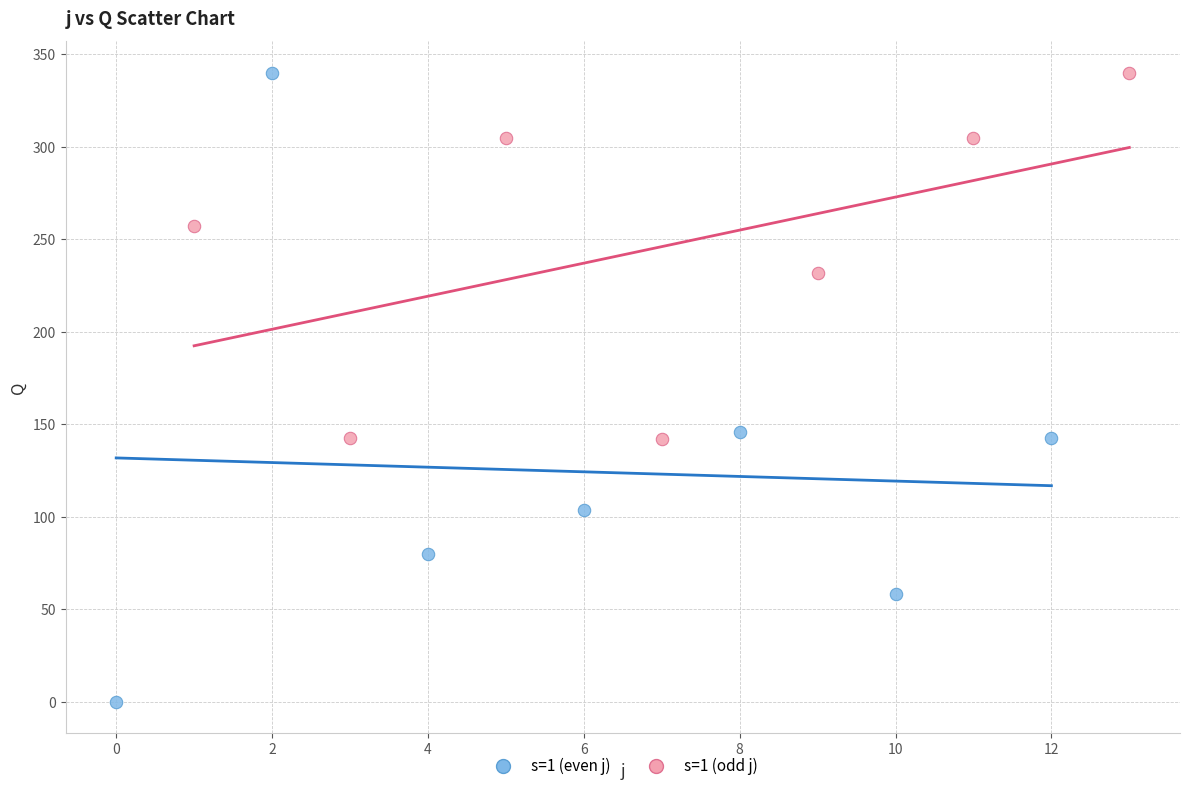

Which series contains the lowest Y value?

s=1 (even j)